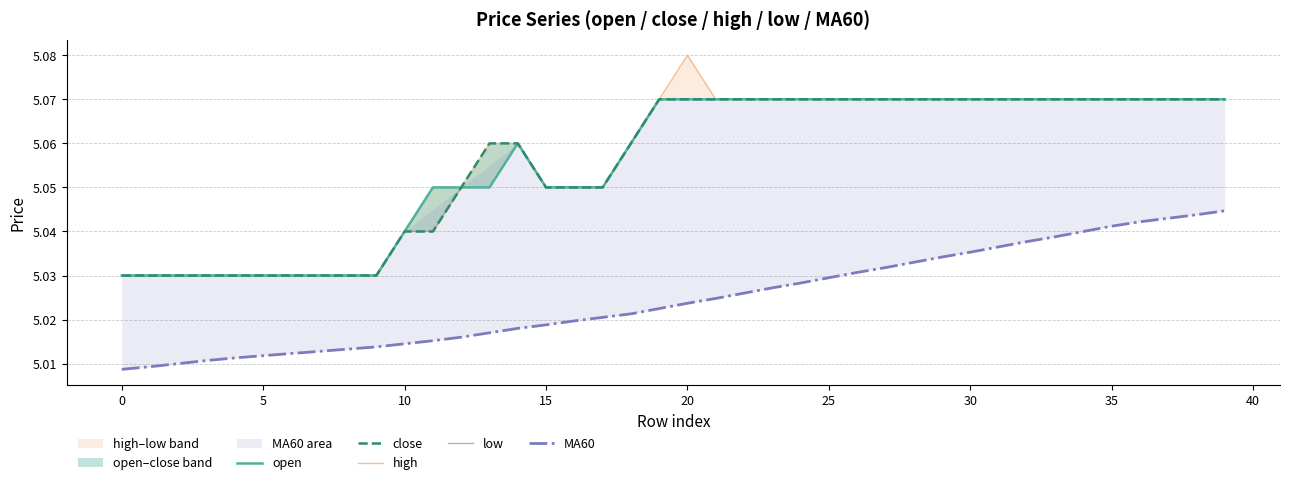

True or false: open and MA60 intersect in this chart.

False